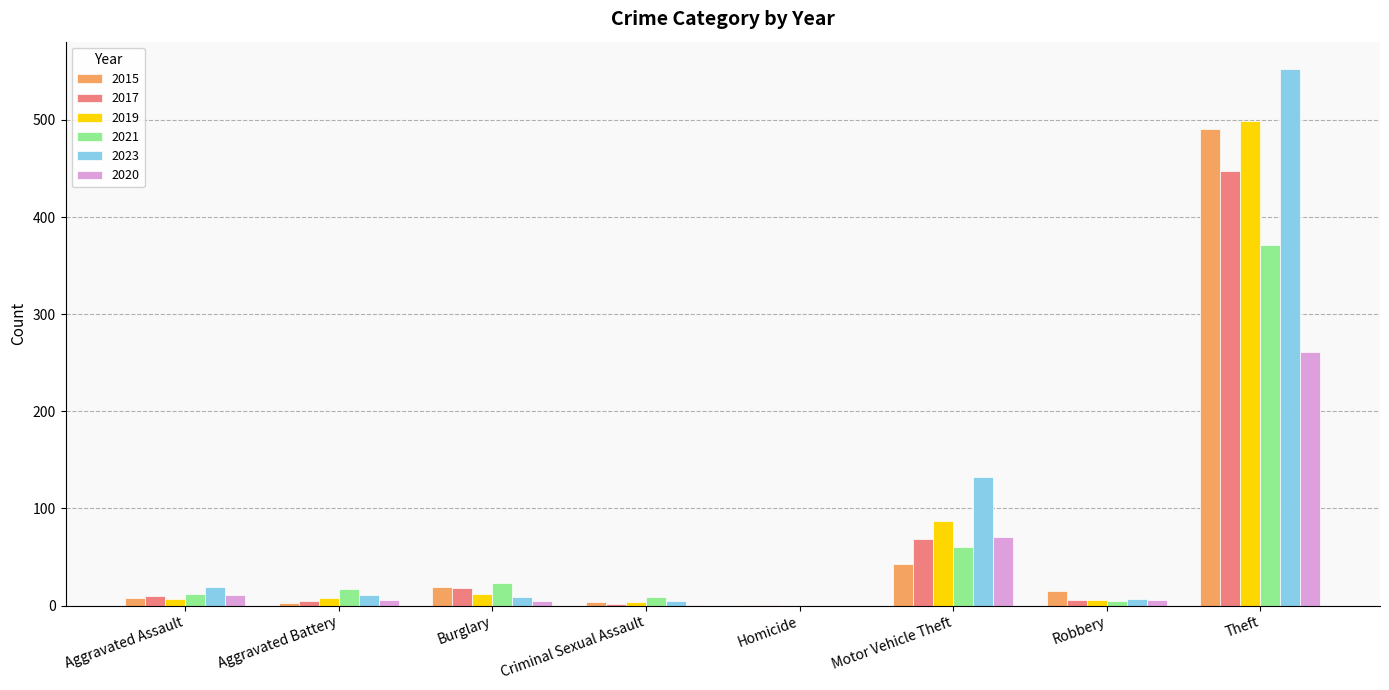

What is the sum of all 2015 values?

584